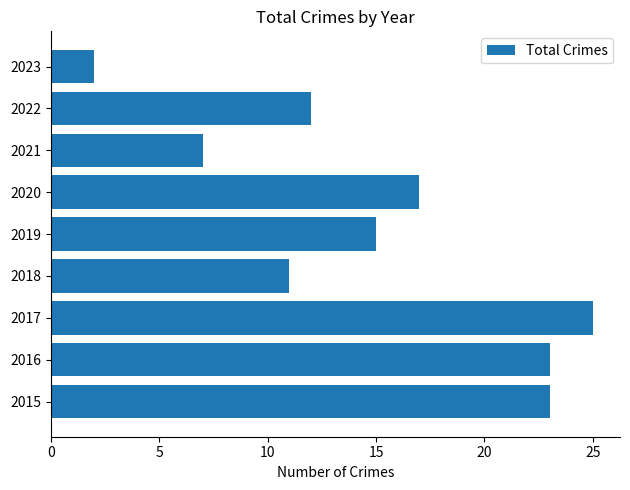

True or false: the data shows 14 at 2017.

False